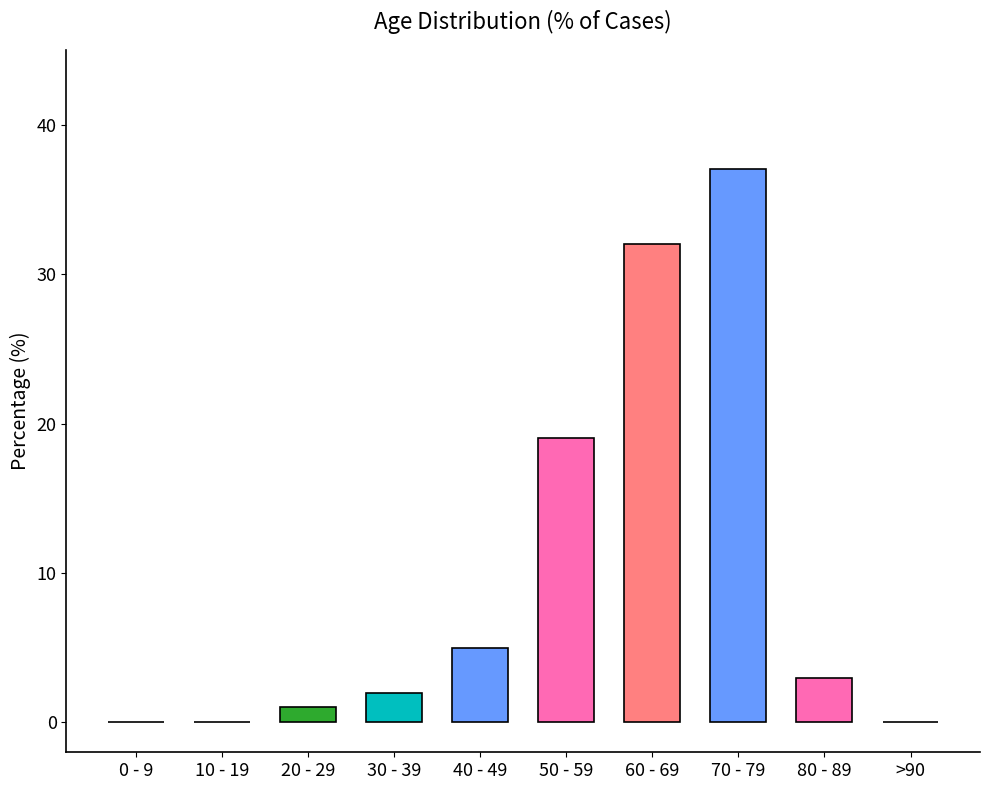

Are the bars grouped side by side (vs. stacked)?

No